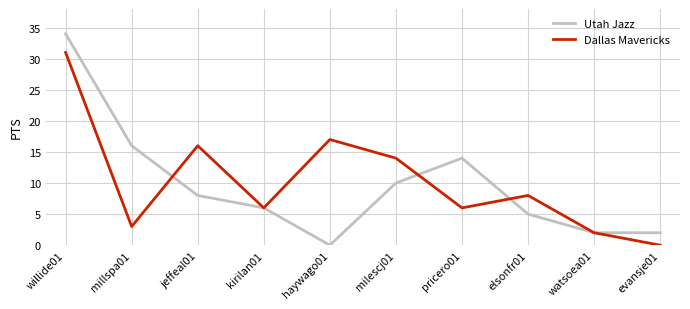

Reading left to right, list all the values displayed in this chart.

Utah Jazz: willide01=34	millspa01=16	jeffeal01=8	kirilan01=6	haywago01=0	milescj01=10	pricero01=14	elsonfr01=5	watsoea01=2	evansje01=2
Dallas Mavericks: willide01=31	millspa01=3	jeffeal01=16	kirilan01=6	haywago01=17	milescj01=14	pricero01=6	elsonfr01=8	watsoea01=2	evansje01=0